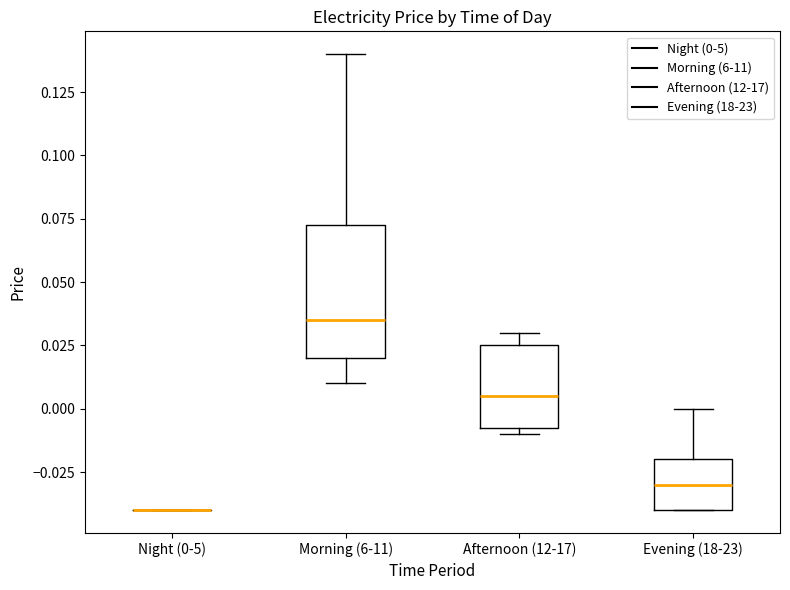

Where is the upper edge of the box for Morning (6-11) on the y-axis? The values are not printed on the chart, so give them approximately, as read against the axis.

0.075